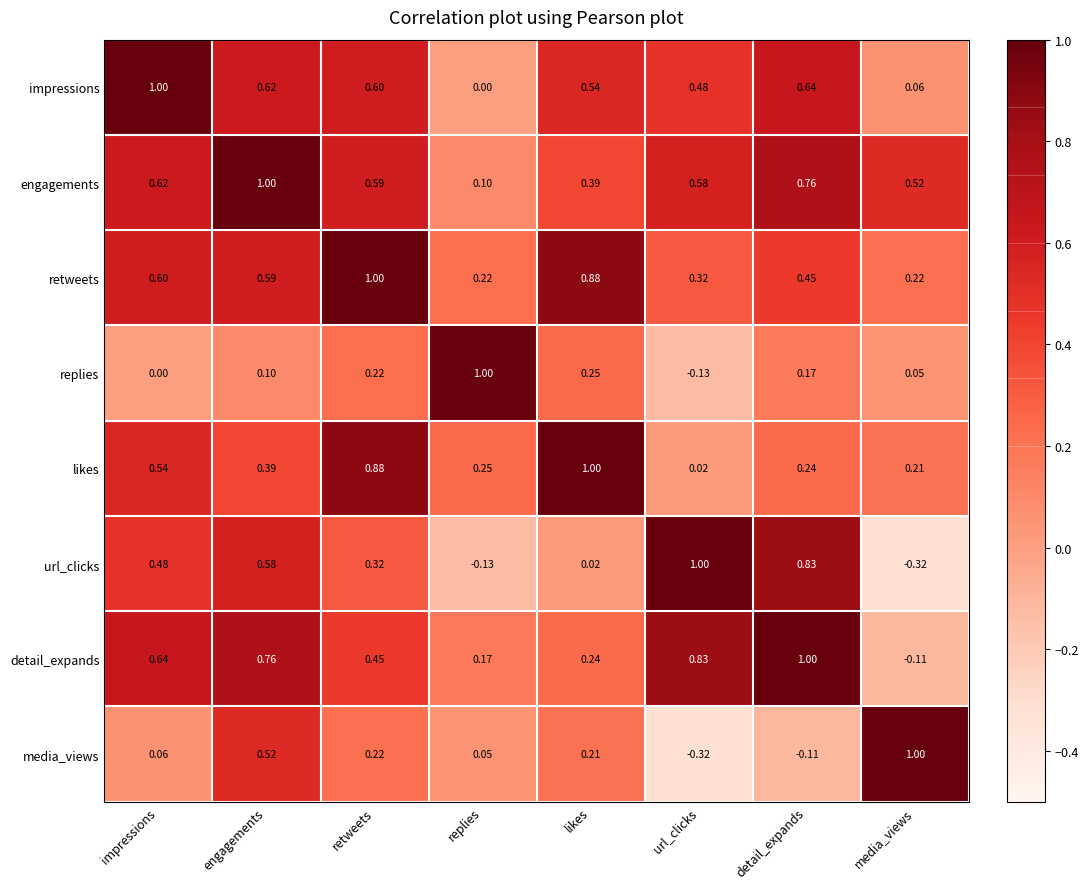

At which category is the sum across all series the highest?

engagements